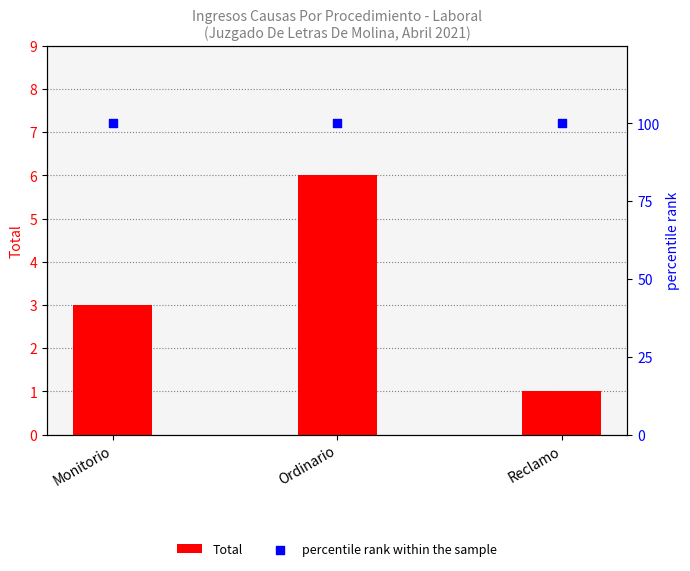

Which series contains the lowest Y value?

Total